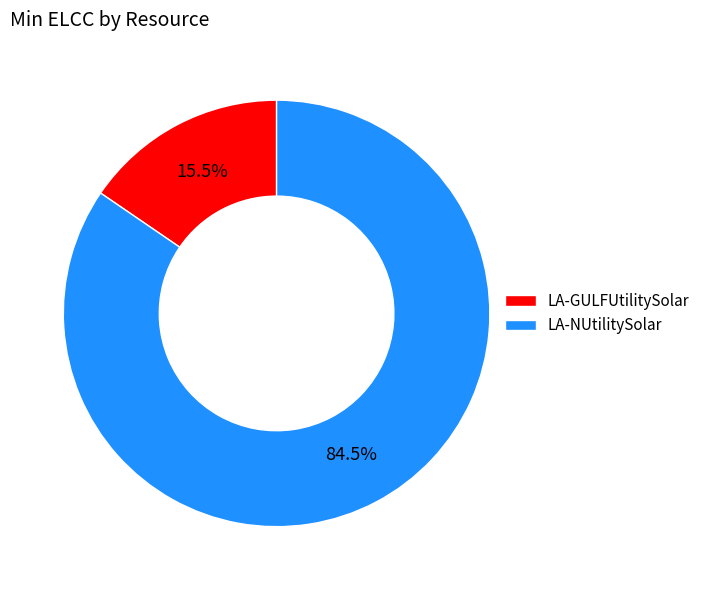

Which slice represents more than half of the pie?

LA-NUtilitySolar